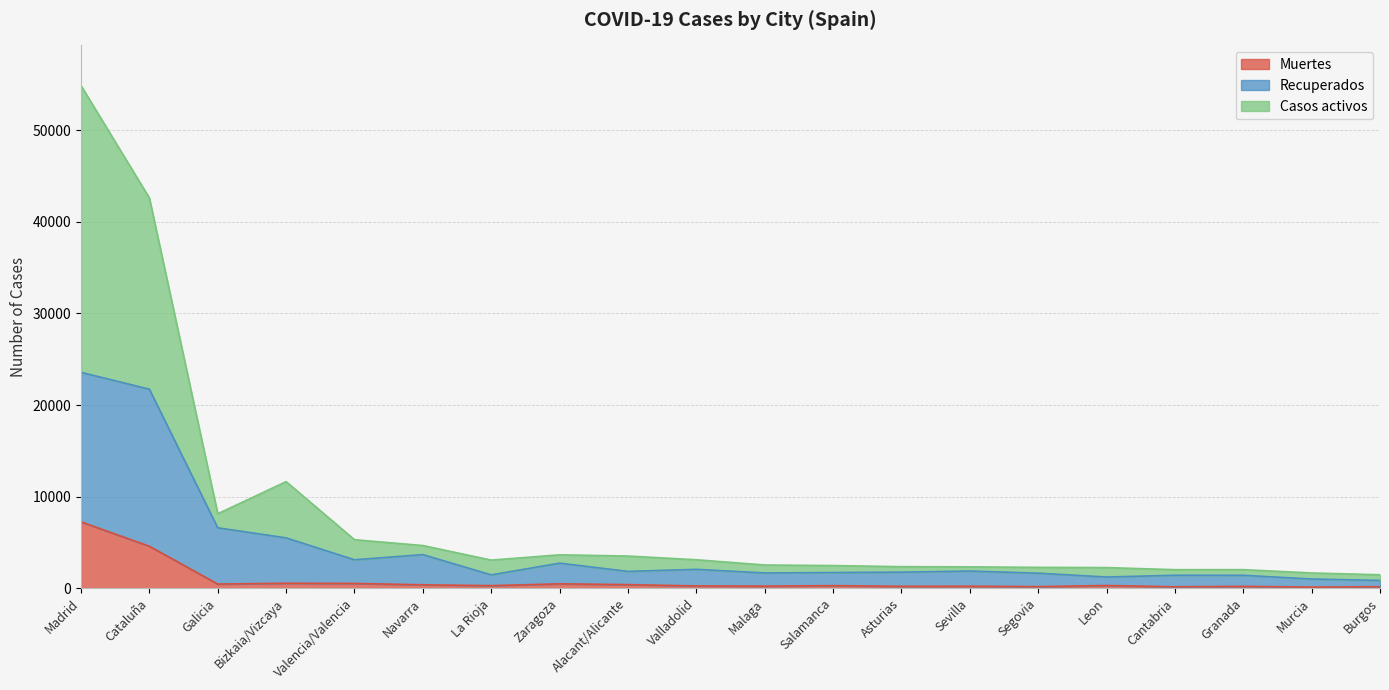

What position from the right is Burgos?

1